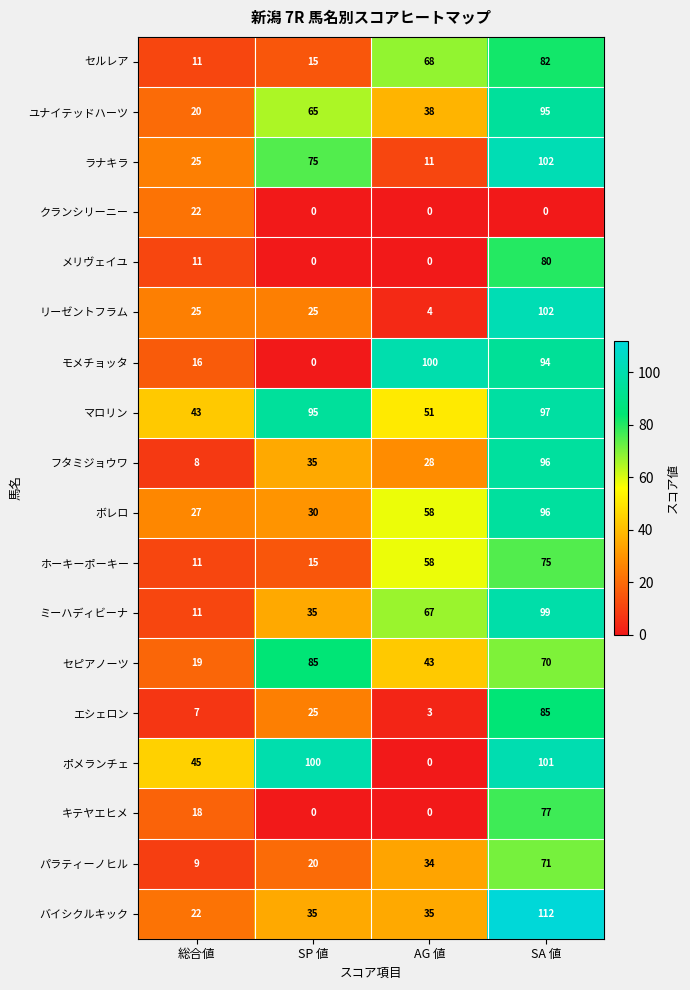

What is the approximate value of マロリン at SP 値?

95